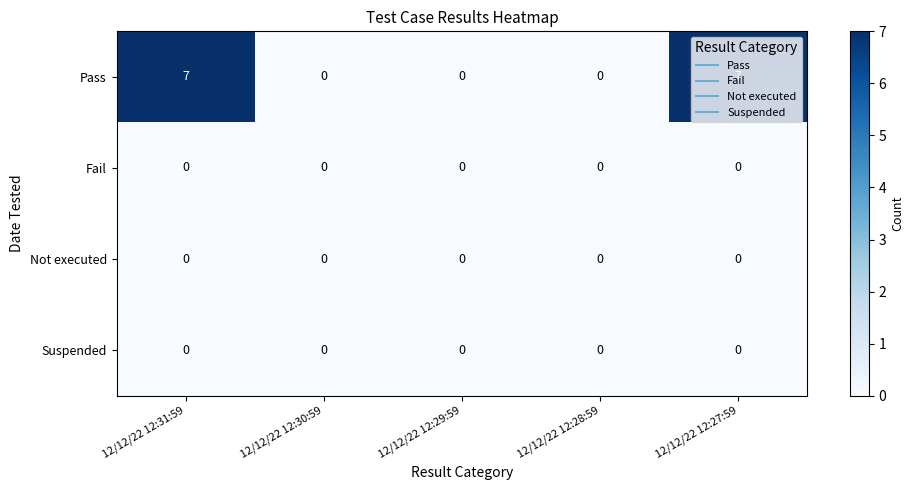

What is the maximum value shown in the chart?

7